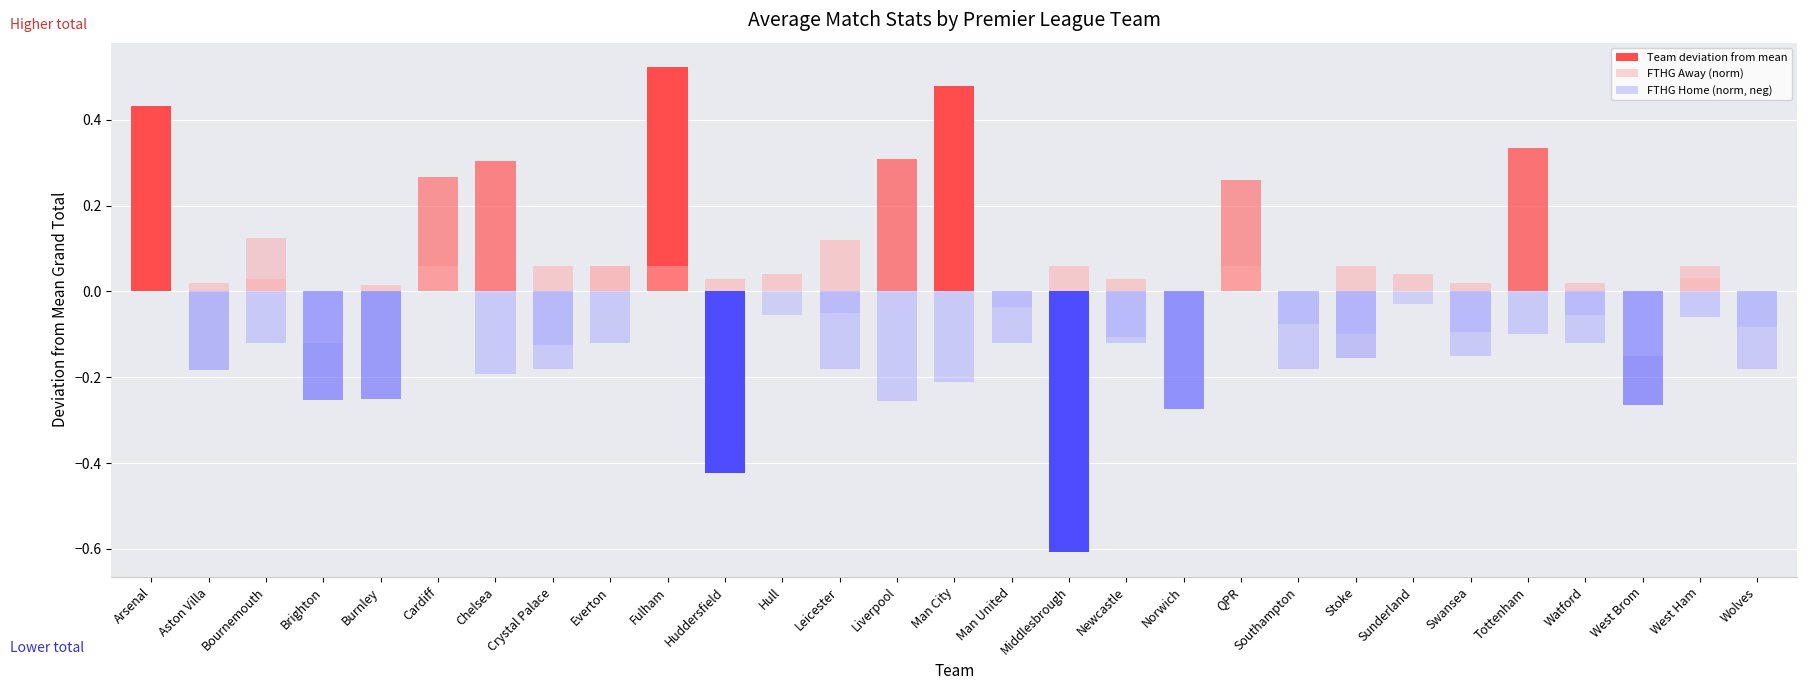

Reading left to right, transcribe all the data shown in this chart.

Team deviation from mean: Arsenal=0.4	Aston Villa=-0.2	Bournemouth=0.1	Brighton=-0.3	Burnley=-0.2	Cardiff=0.3	Chelsea=0.3	Crystal Palace=-0.1	Everton=0.1	Fulham=0.5	Huddersfield=-0.4	Hull=-0.1	Leicester=-0.1	Liverpool=0.3	Man City=0.5	Man United=-0.0	Middlesbrough=-0.6	Newcastle=-0.1	Norwich=-0.3	QPR=0.3	Southampton=-0.1	Stoke=-0.2	Sunderland=-0.0	Swansea=-0.1	Tottenham=0.3	Watford=-0.1	West Brom=-0.3	West Ham=0.0	Wolves=-0.1
FTHG Away (norm): Arsenal=0.0	Aston Villa=0.0	Bournemouth=0.0	Brighton=0.0	Burnley=0.0	Cardiff=0.1	Chelsea=0.0	Crystal Palace=0.1	Everton=0.1	Fulham=0.1	Huddersfield=0.0	Hull=0.0	Leicester=0.1	Liverpool=0.0	Man City=0.0	Man United=0.0	Middlesbrough=0.1	Newcastle=0.0	Norwich=0.0	QPR=0.1	Southampton=0.0	Stoke=0.1	Sunderland=0.0	Swansea=0.0	Tottenham=0.0	Watford=0.0	West Brom=0.0	West Ham=0.1	Wolves=0.0
FTHG Home (norm, neg): Arsenal=0.0	Aston Villa=0.0	Bournemouth=-0.1	Brighton=-0.1	Burnley=0.0	Cardiff=0.0	Chelsea=-0.2	Crystal Palace=-0.2	Everton=-0.1	Fulham=0.0	Huddersfield=0.0	Hull=0.0	Leicester=-0.2	Liverpool=-0.3	Man City=-0.2	Man United=-0.1	Middlesbrough=0.0	Newcastle=-0.1	Norwich=0.0	QPR=0.0	Southampton=-0.2	Stoke=-0.1	Sunderland=0.0	Swansea=-0.1	Tottenham=-0.1	Watford=-0.1	West Brom=-0.1	West Ham=-0.1	Wolves=-0.2